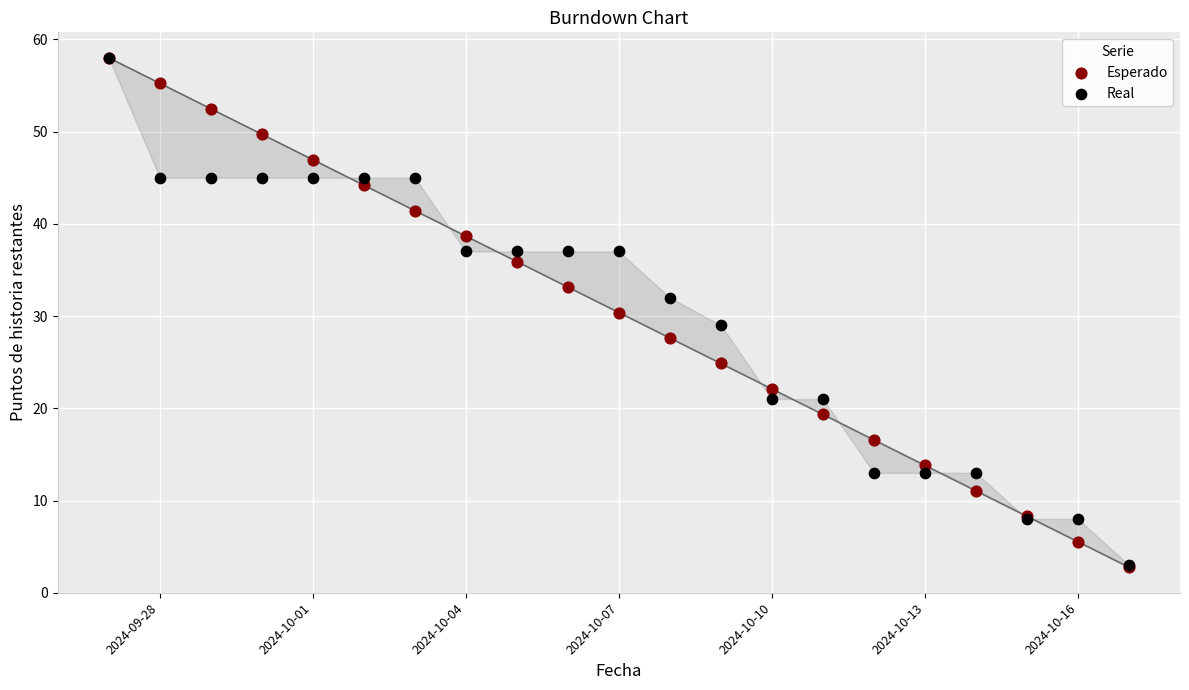

What are all the series names shown in the legend?

Esperado, Real